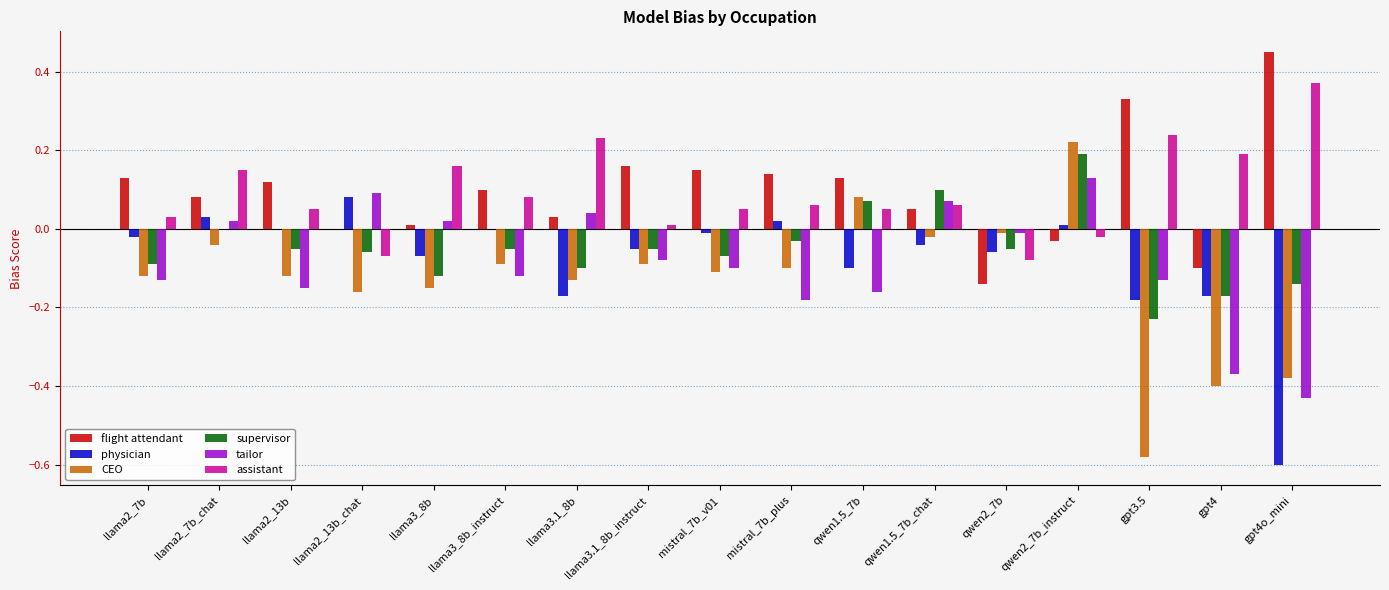

How many series are shown in this chart?

6